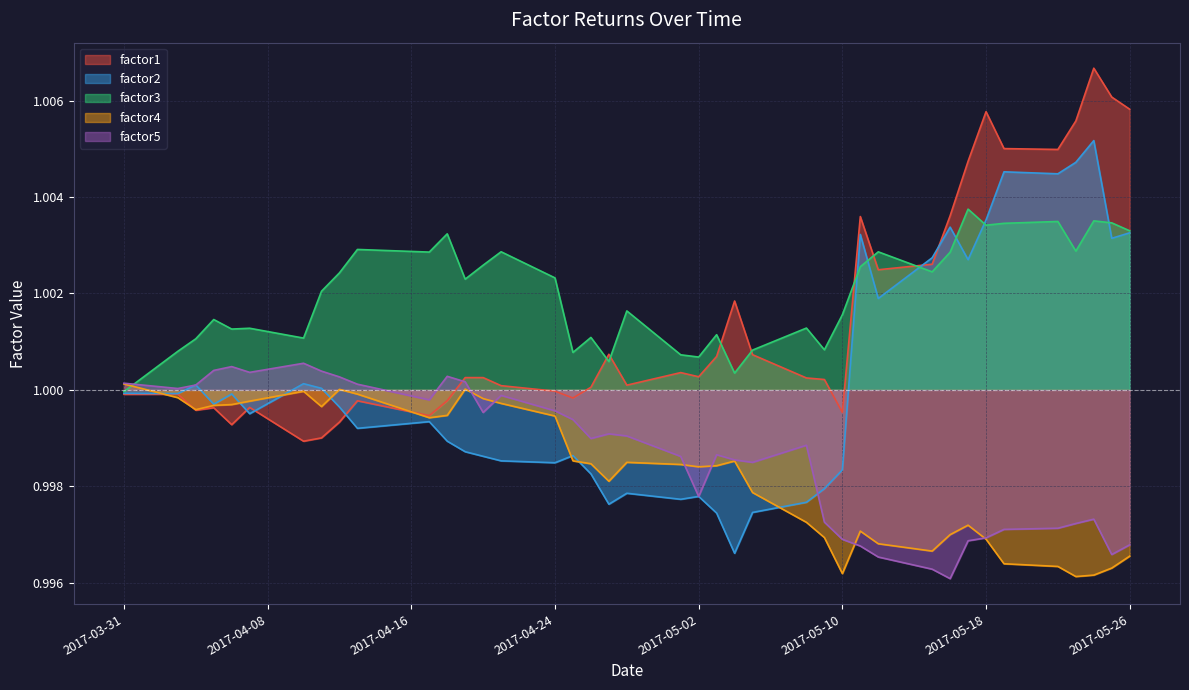

After their last crossing, which series has the higher values: factor2 or factor3?

factor3